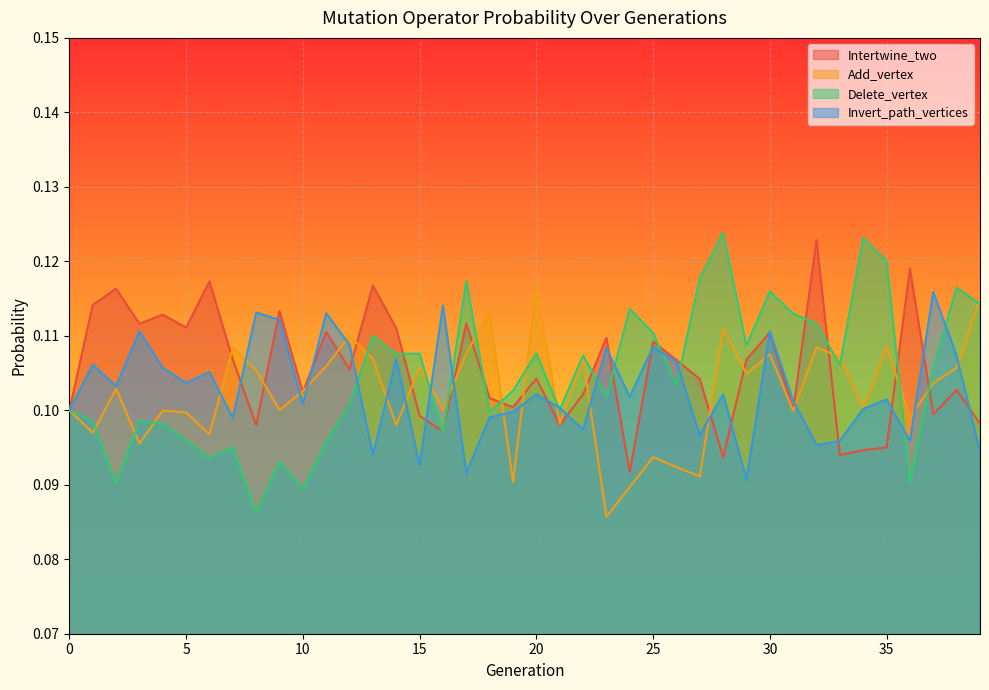

How many categories are shown in the chart?

40